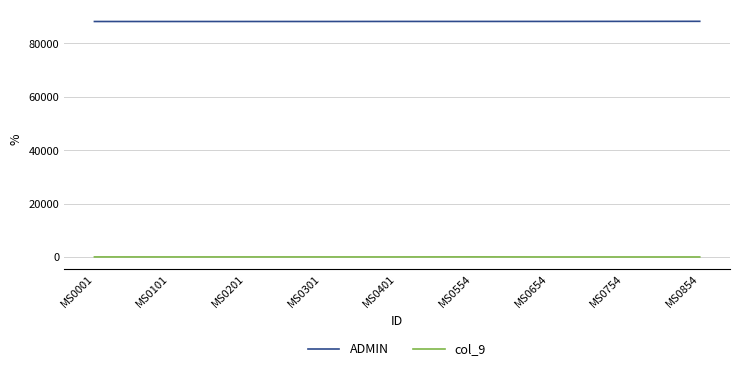

The value of ADMIN at MS0654 is 88130. True or false?

True